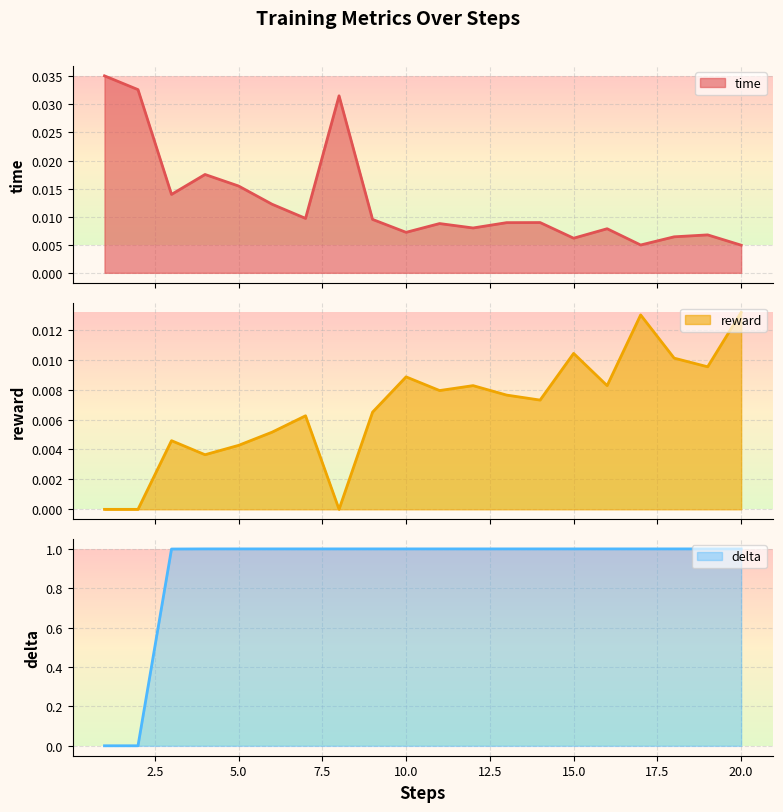

How many data points does each series have?

20